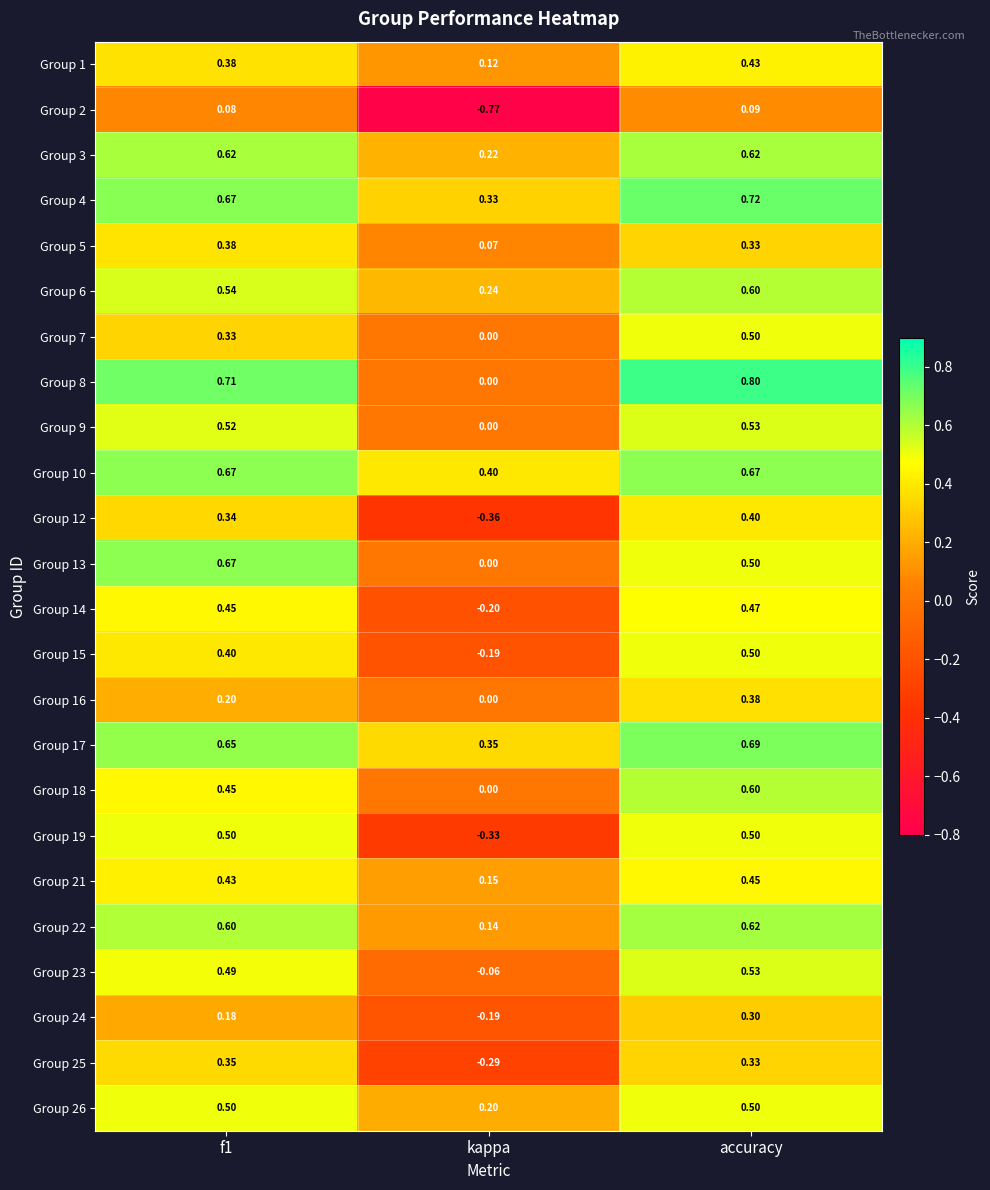

What is the greatest value displayed?

0.8